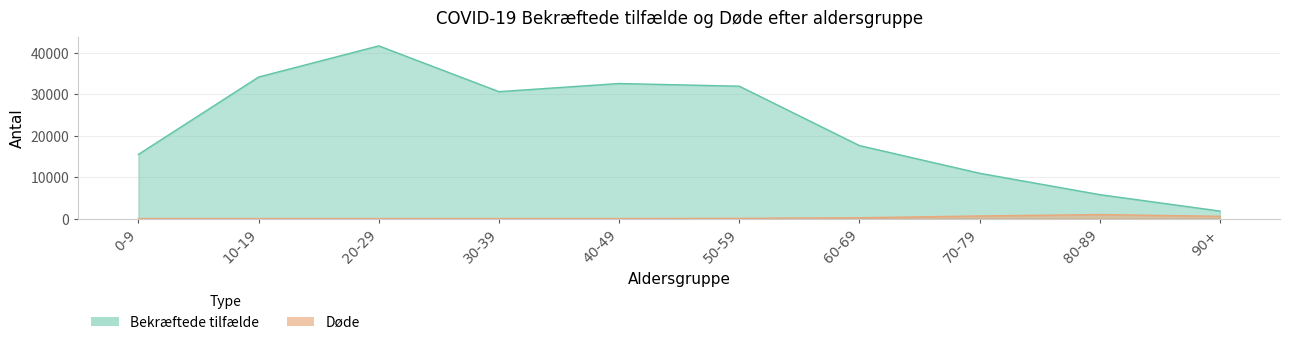

True or false: Bekræftede tilfælde and Døde cross at least once.

False